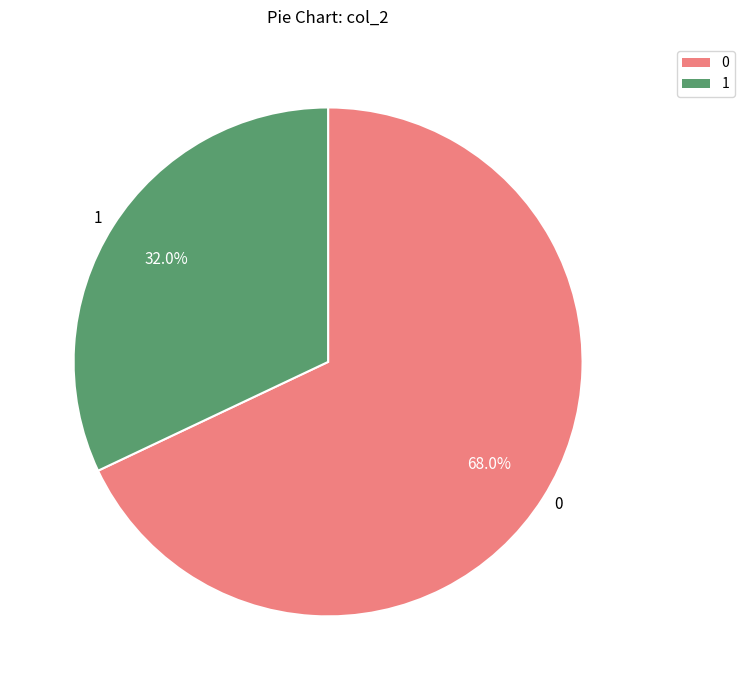

Count the number of slices in the pie.

2